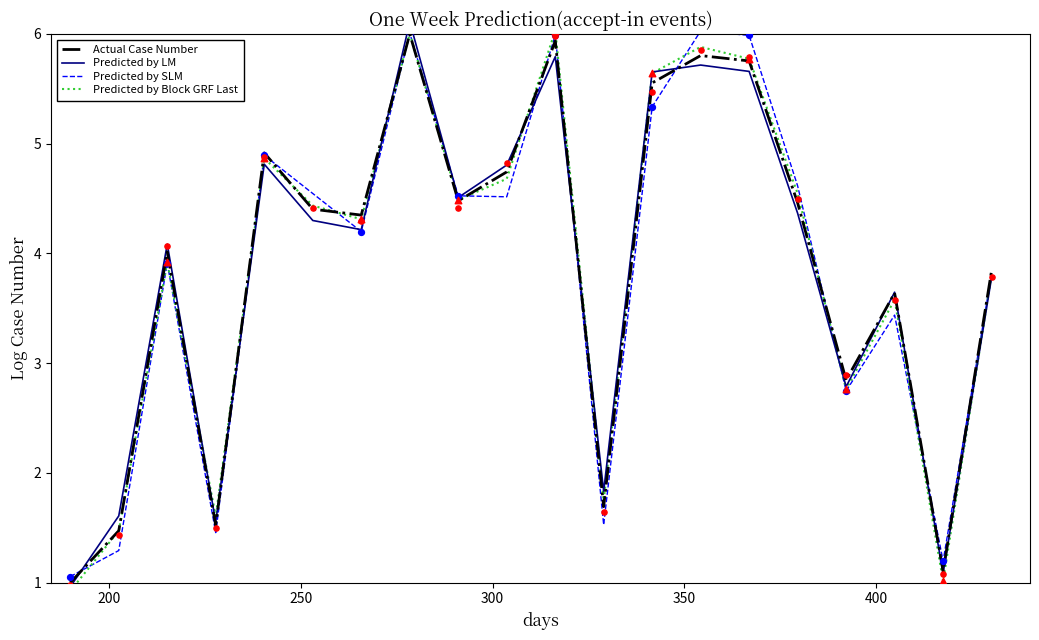

Which series contains the highest Y value?

Predicted by LM